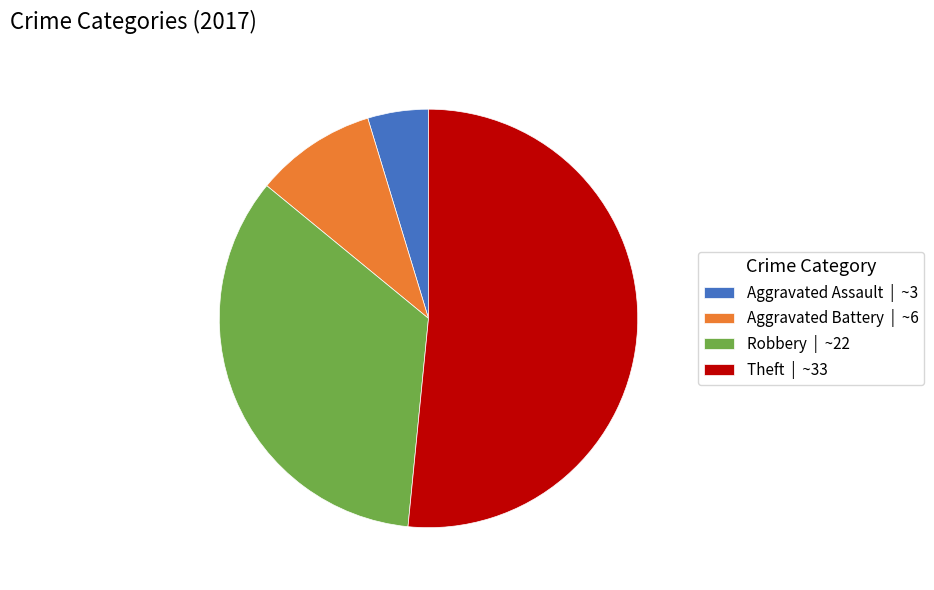

Approximately how many times larger is the value at Theft compared to Aggravated Assault?

11.0